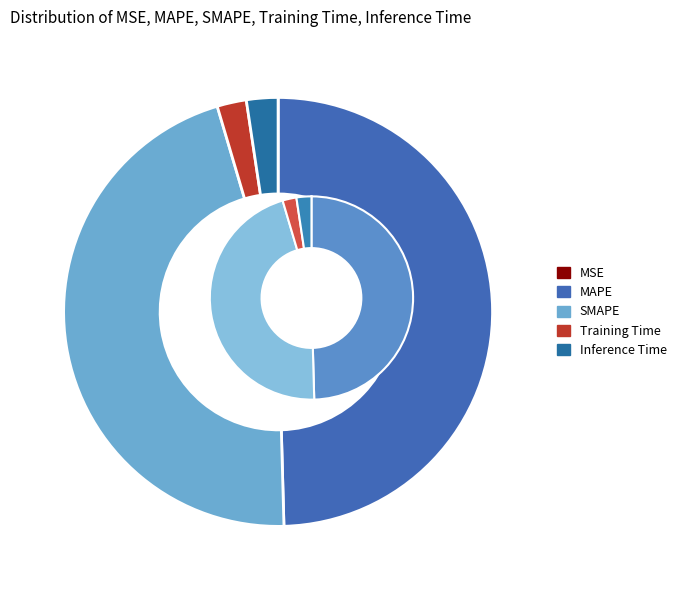

The MAPE slice represents 50% of the pie. True or false?

True